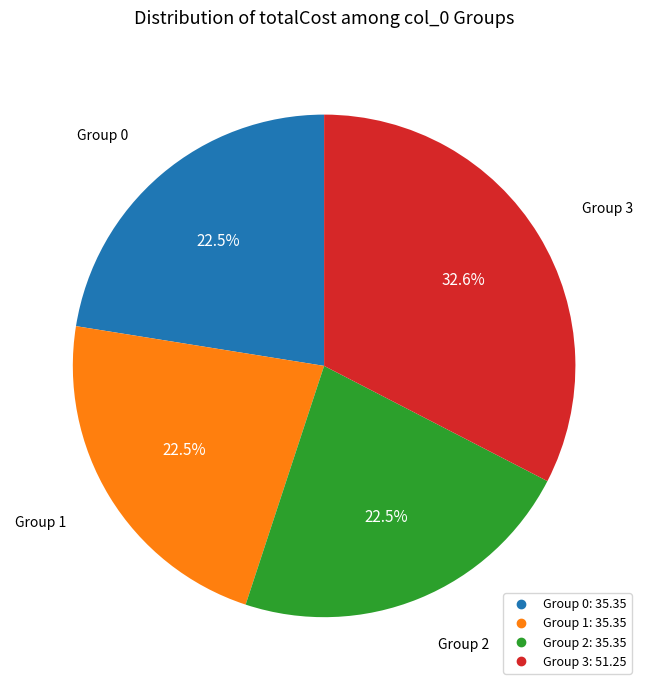

Does any single category account for the majority?

No